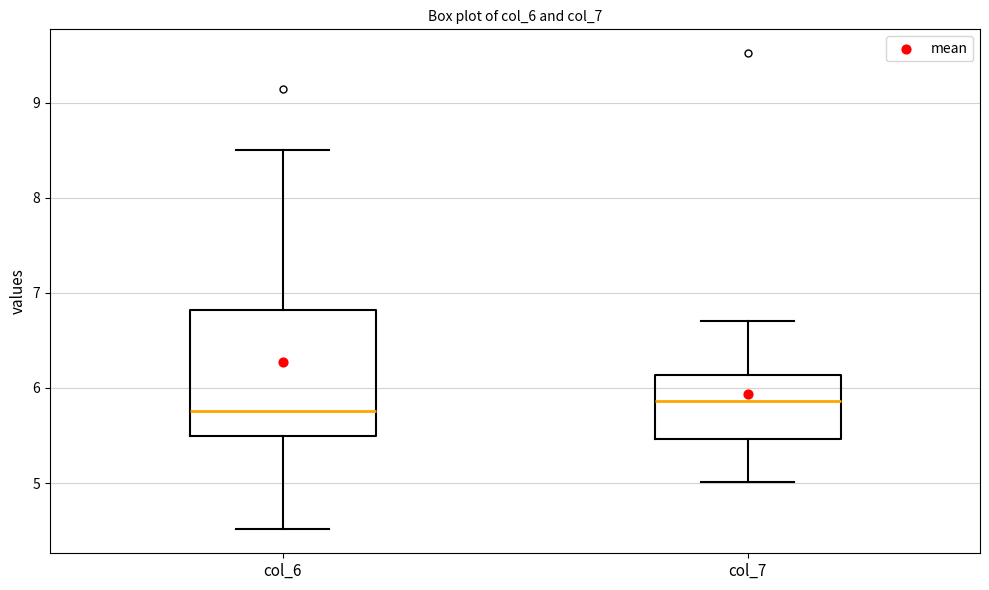

Where is the upper edge of the box for col_7 on the y-axis? The values are not printed on the chart, so give them approximately, as read against the axis.

6.1